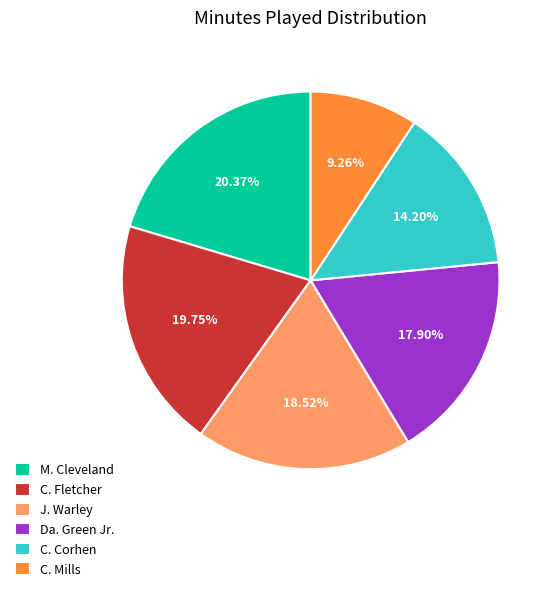

Does Da. Green Jr. account for over 50% of the chart?

No